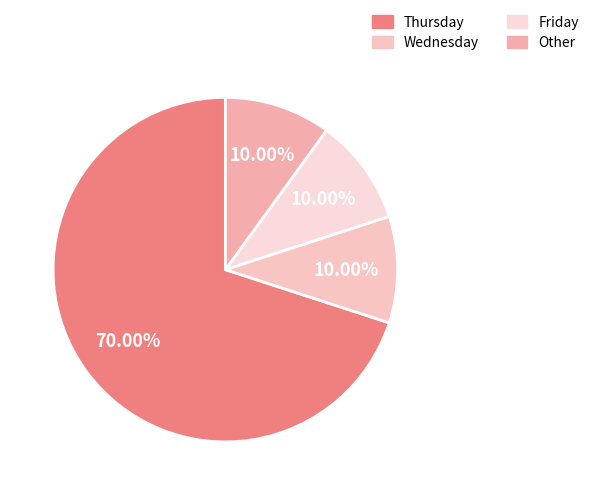

To the nearest percent, what is the difference between the largest and smallest slice percentages?

60%